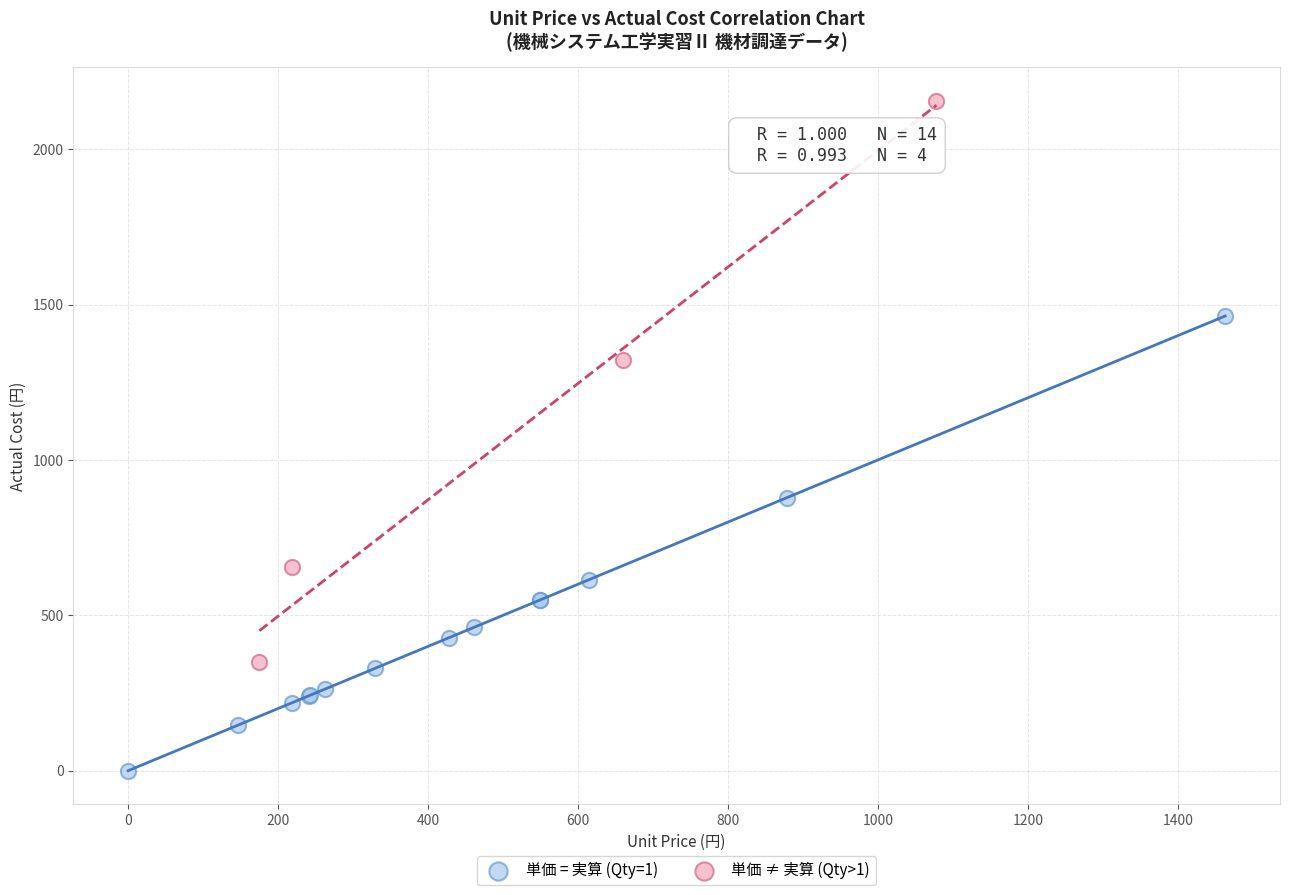

Which series has the widest spread of Y values?

単価 ≠ 実算 (Qty>1)